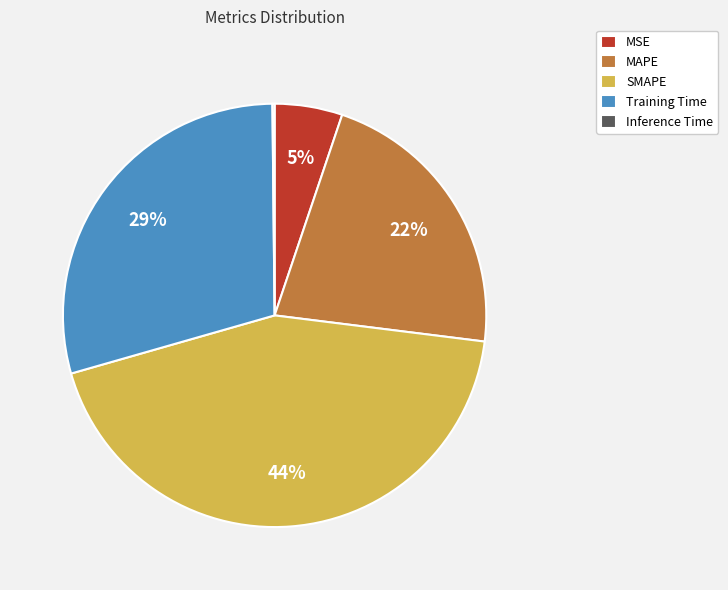

Is it true that MSE is 12% of the pie?

False